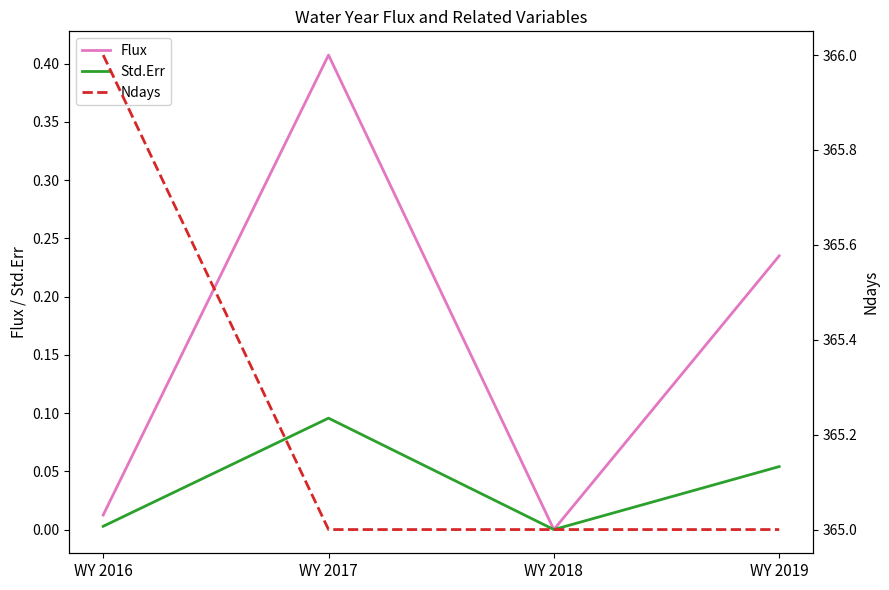

True or false: Ndays and Flux intersect in this chart.

False